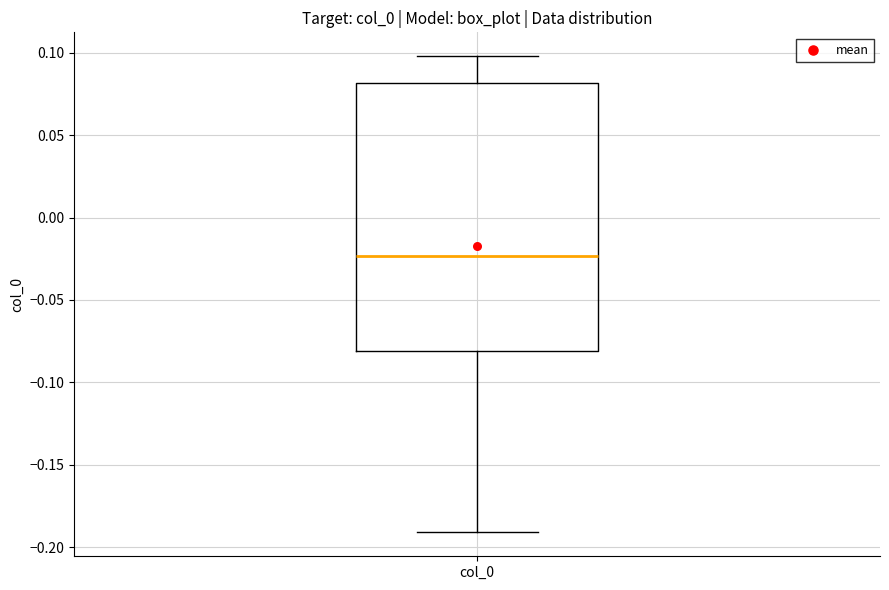

Transcribe this box plot: give where the median line is, the range the box spans, and where the two whiskers end, as read against the y-axis. The values are not printed on the chart, so give them approximately, as read against the axis.

median -0.025, box -0.080 to 0.080, whiskers -0.190 to 0.100